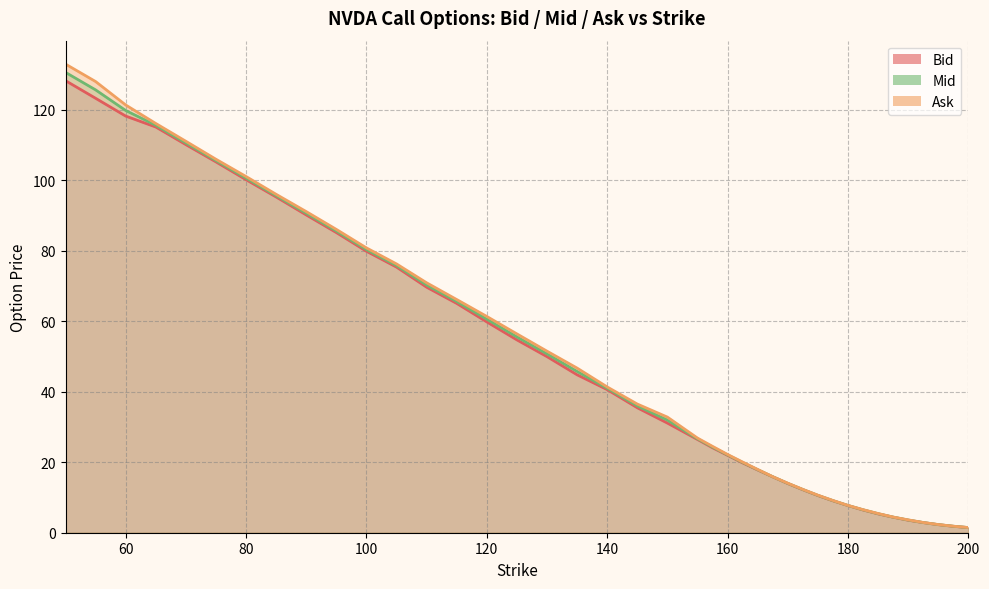

Is it true that Ask equals 106.0 at 75.0?

True